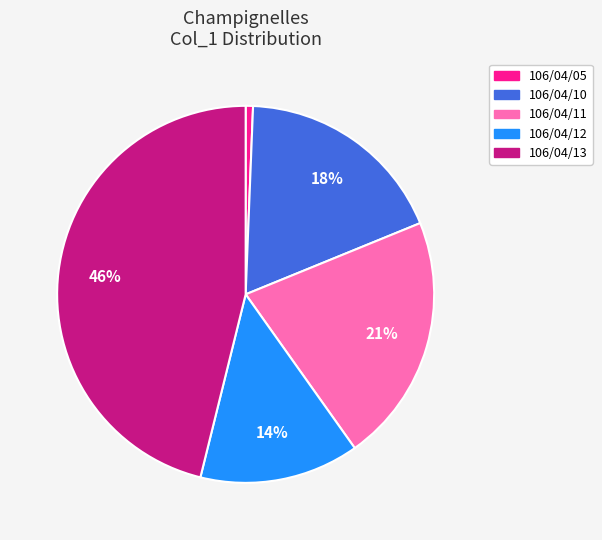

True or false: 106/04/12 accounts for 1% of the total.

False